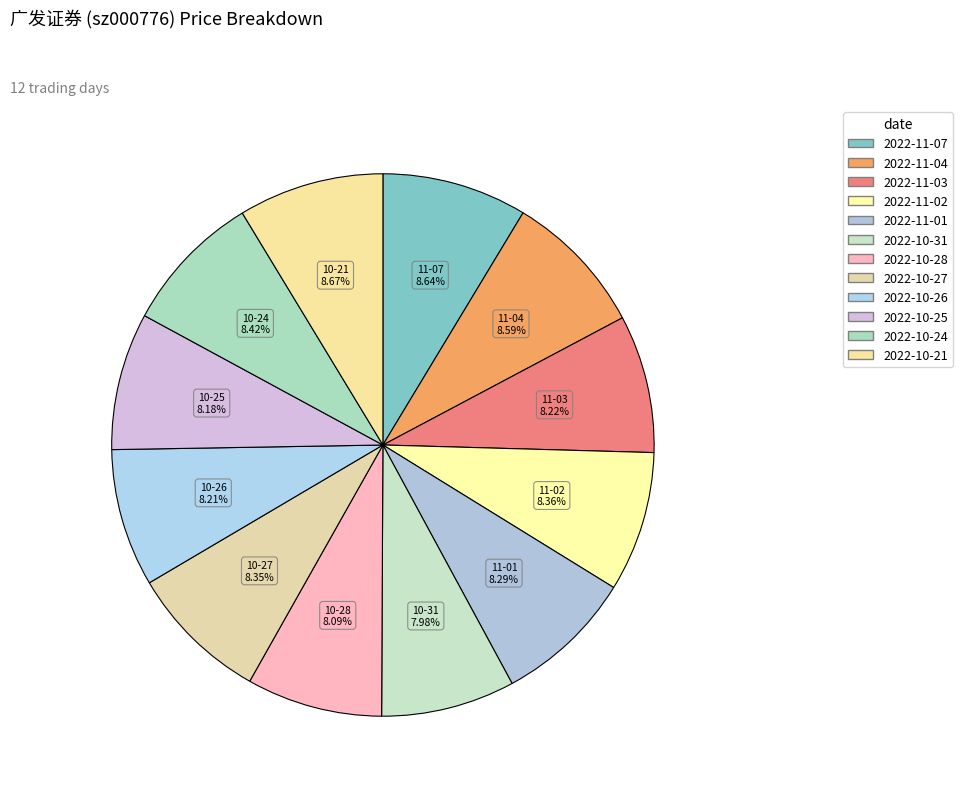

To the nearest percent, what is the combined percentage of 2022-11-07 and 2022-11-01?

17%